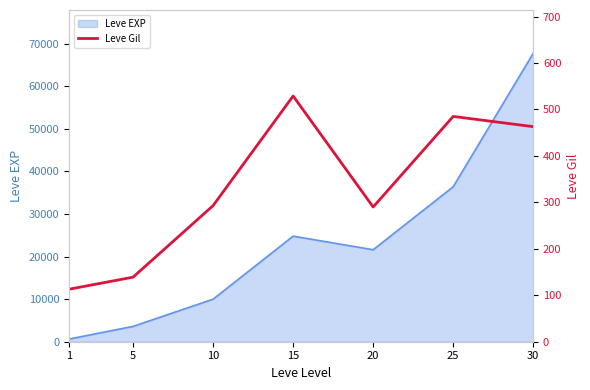

The value of Leve EXP at 20 is 4866. True or false?

False